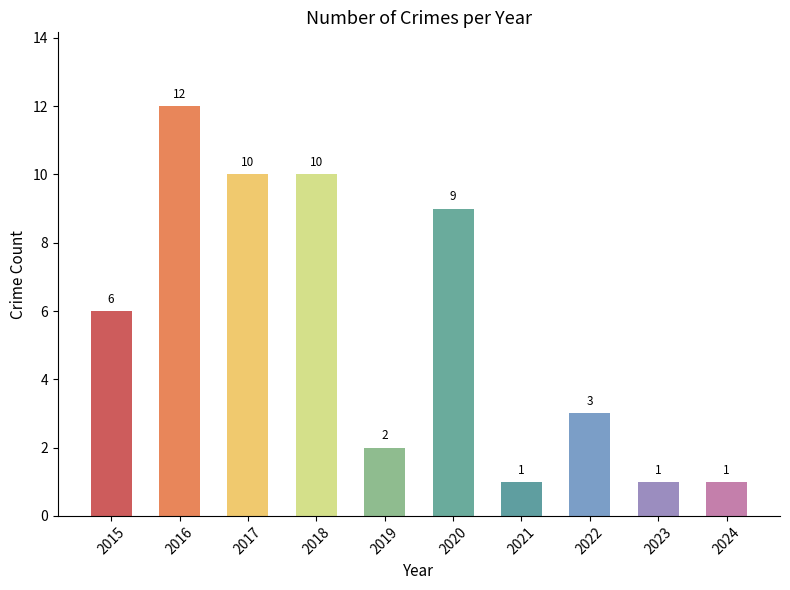

At which label is the value closest to 6?

2015